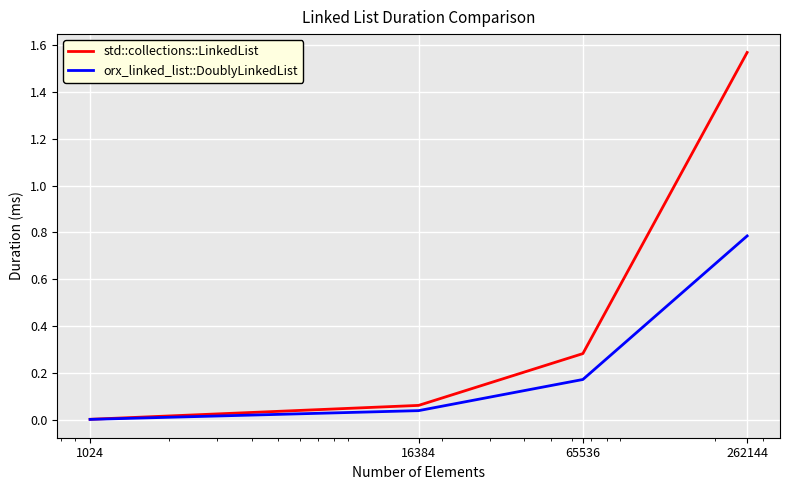

List the series in order of their peak value, lowest first.

orx_linked_list::DoublyLinkedList, std::collections::LinkedList